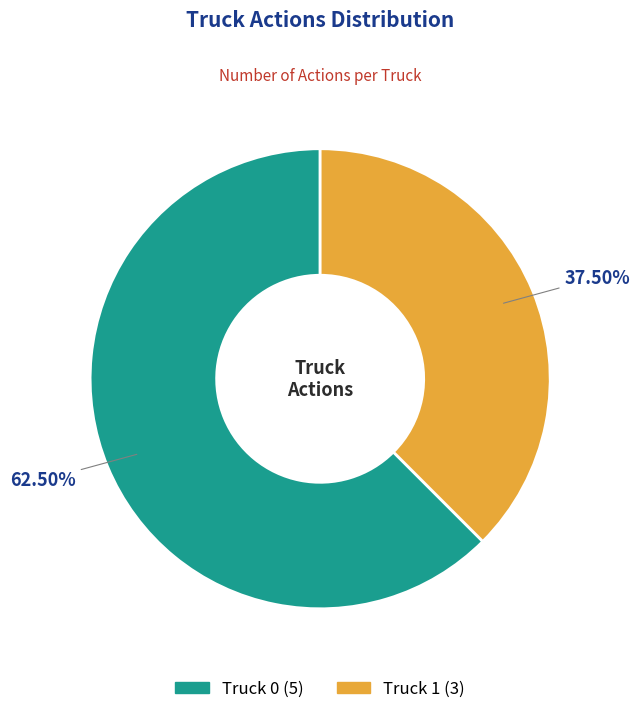

Rank the categories by value from highest to lowest.

Truck 0, Truck 1